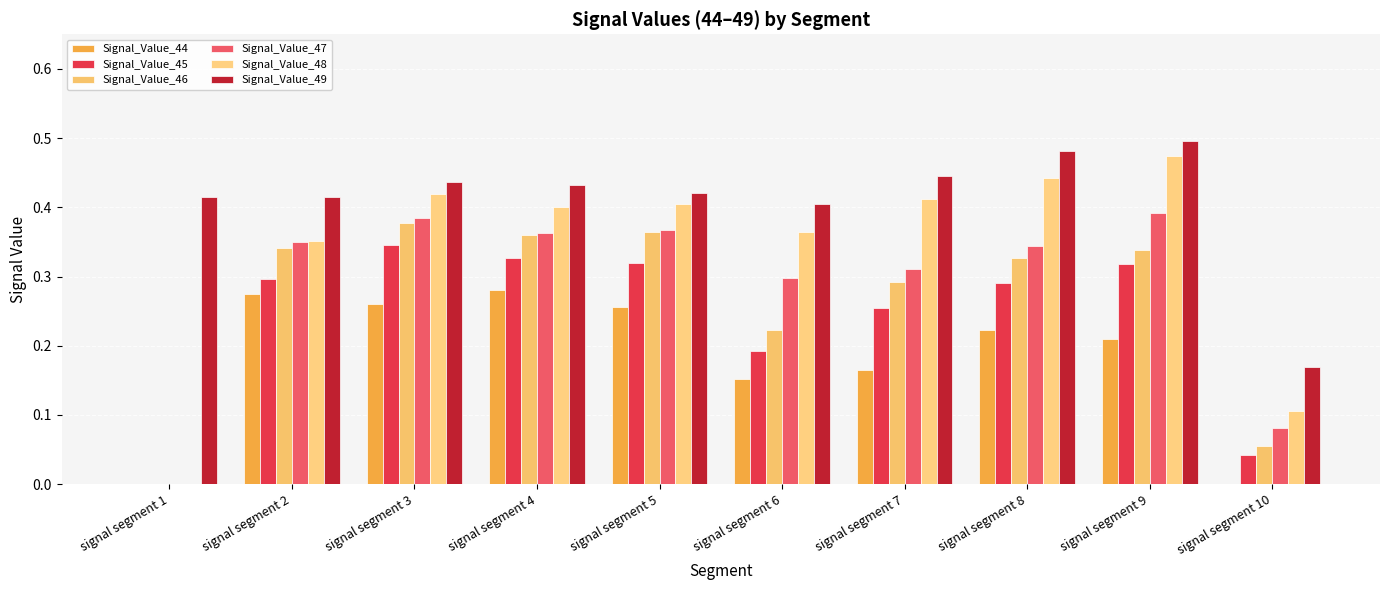

Reading right to left, extract all data points from this chart.

Signal_Value_44: 0.0	0.2	0.2	0.2	0.2	0.3	0.3	0.3	0.3	0.0
Signal_Value_45: 0.0	0.3	0.3	0.3	0.2	0.3	0.3	0.3	0.3	0.0
Signal_Value_46: 0.1	0.3	0.3	0.3	0.2	0.4	0.4	0.4	0.3	0.0
Signal_Value_47: 0.1	0.4	0.3	0.3	0.3	0.4	0.4	0.4	0.3	0.0
Signal_Value_48: 0.1	0.5	0.4	0.4	0.4	0.4	0.4	0.4	0.4	0.0
Signal_Value_49: 0.2	0.5	0.5	0.4	0.4	0.4	0.4	0.4	0.4	0.4